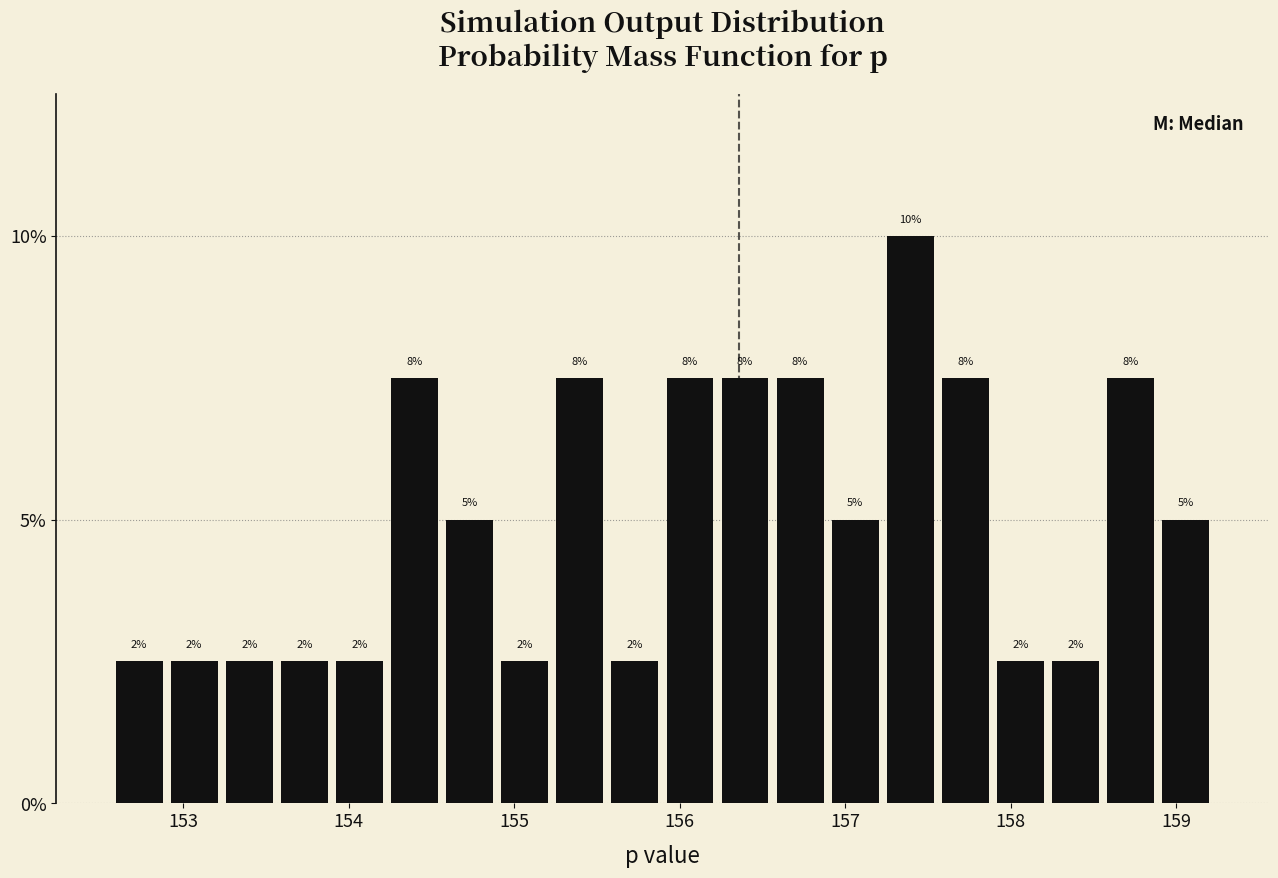

Around what value on the x-axis is the tallest bar? Give the approximate position of its centre, as read against the axis.

157.4